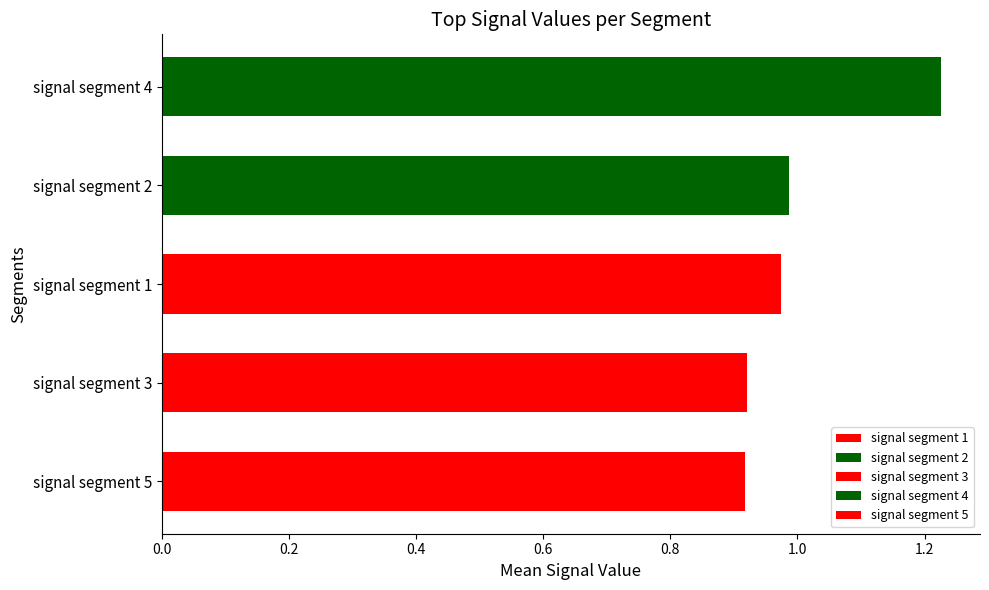

Does the chart contain any negative values?

No